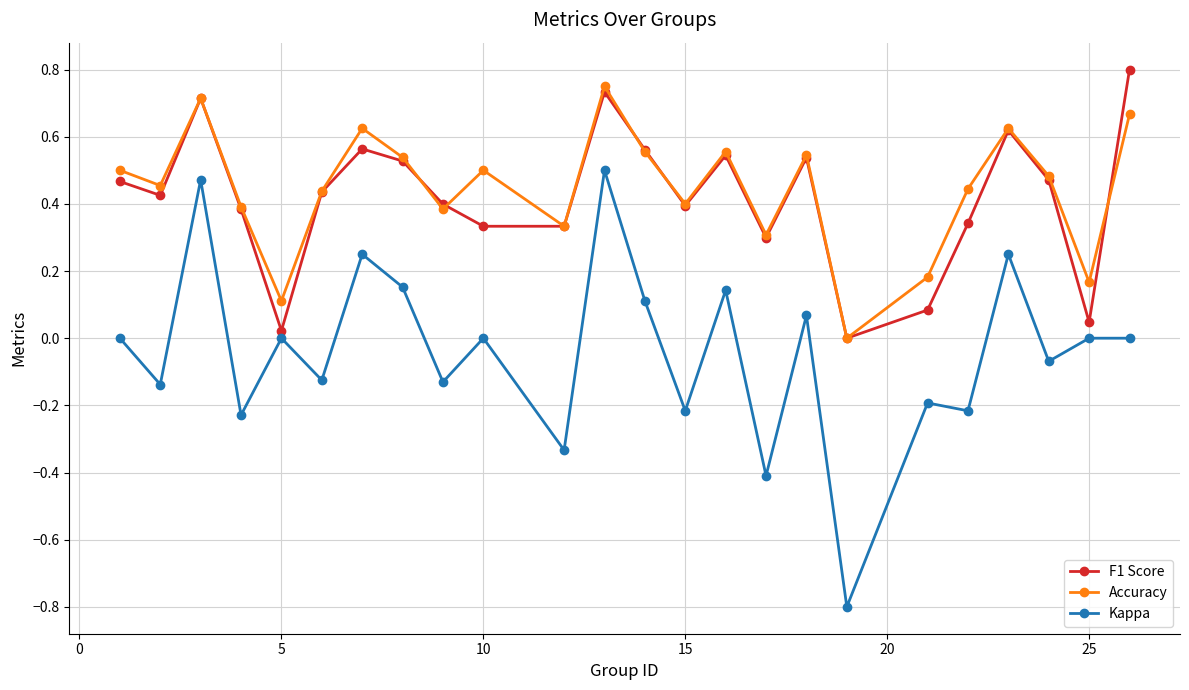

What are all the series names shown in the legend?

F1 Score, Accuracy, Kappa